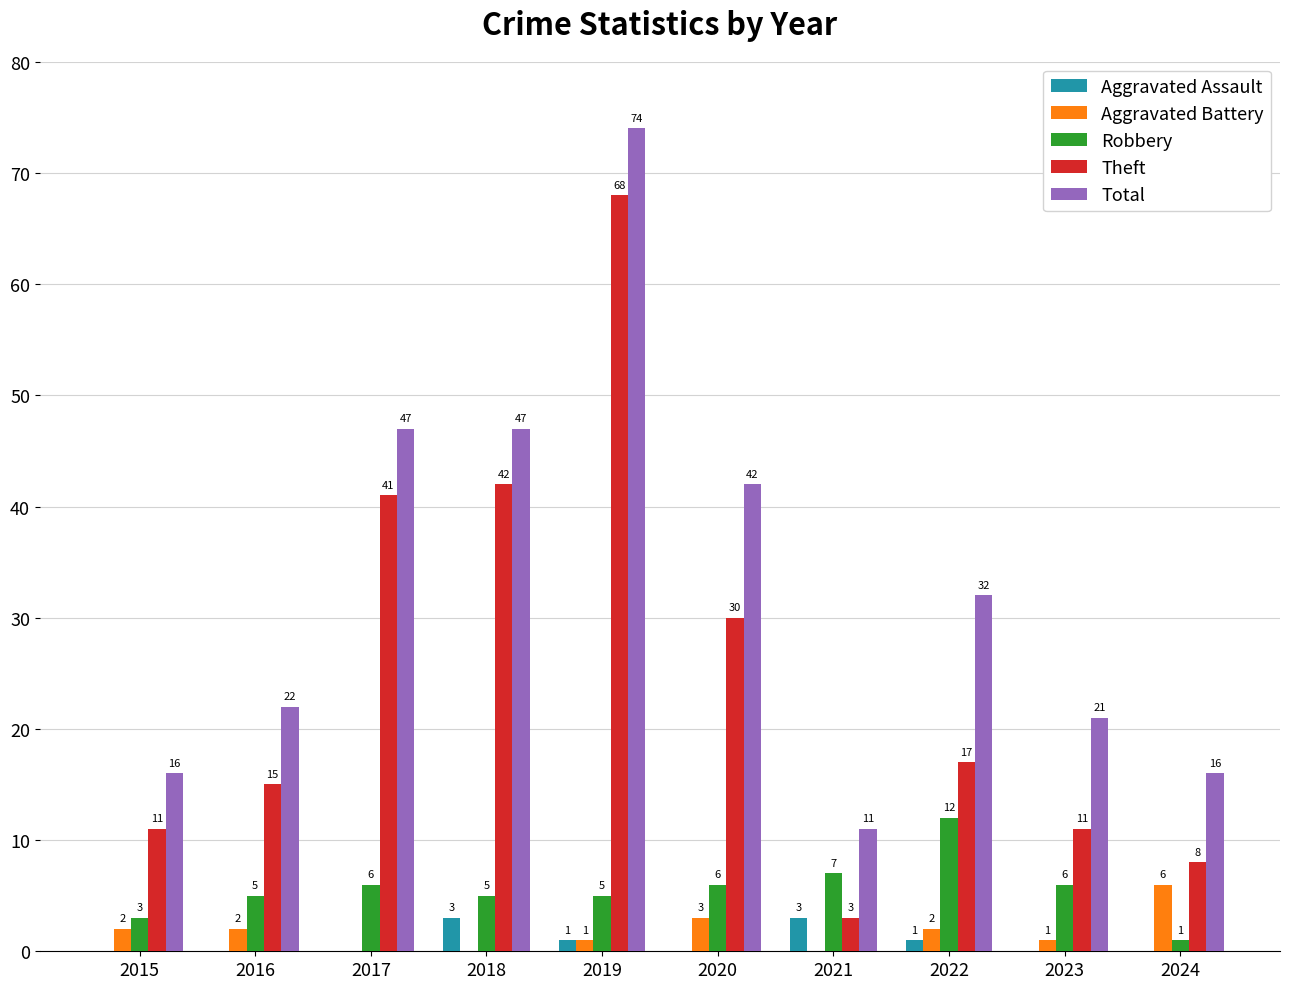

Between 2016 and 2017, which series saw the biggest shift?

Theft